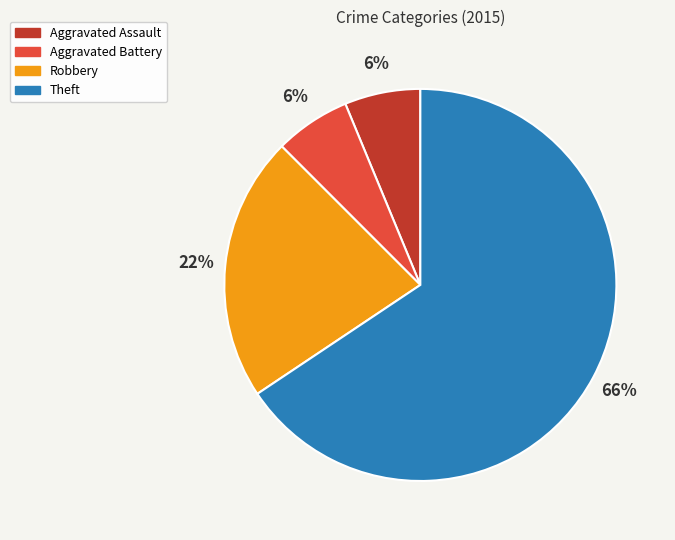

Is the sum of Aggravated Battery and Robbery greater than half?

No